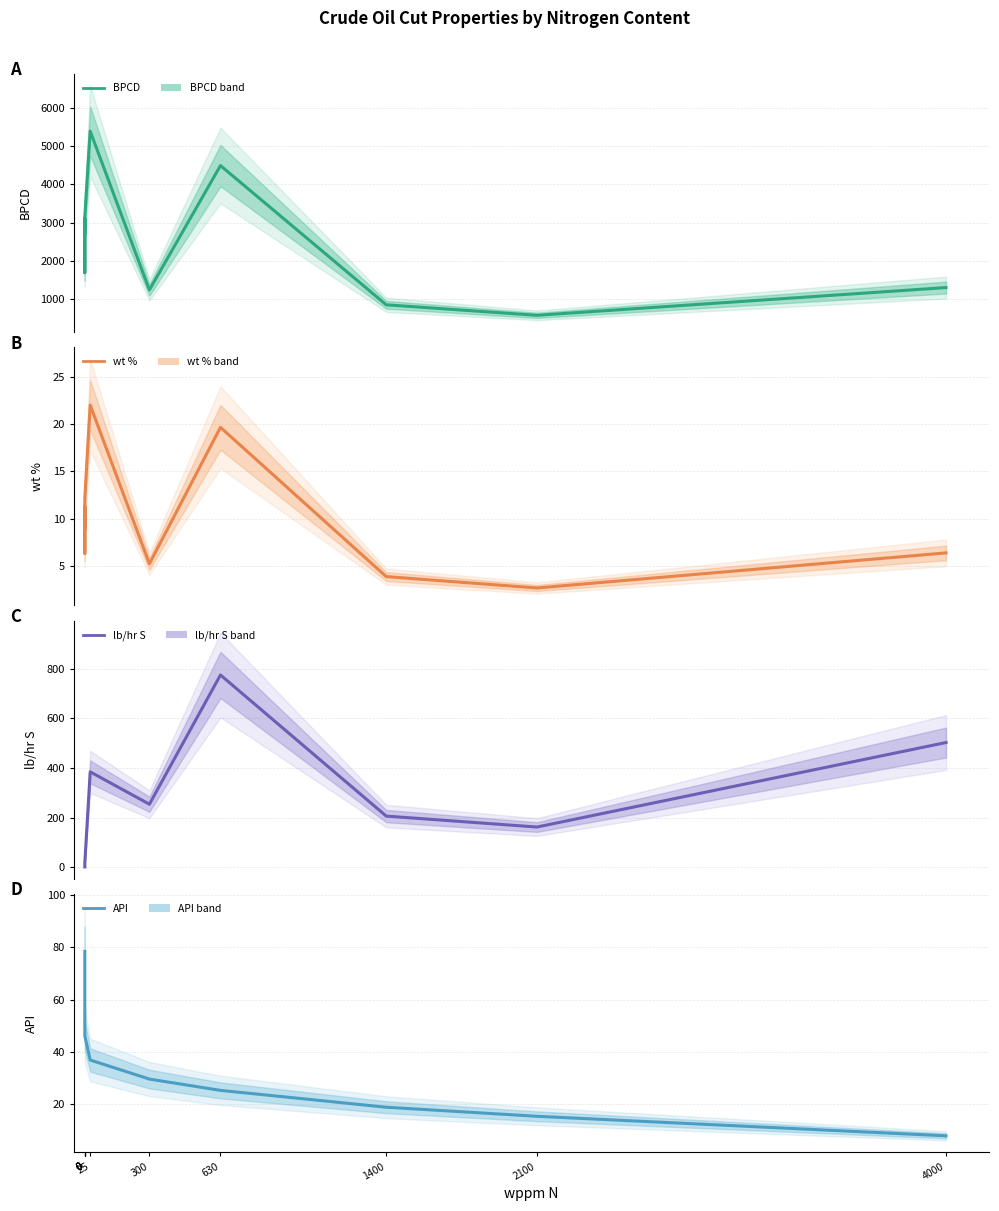

The API series shows 25.4 at 630. True or false?

True